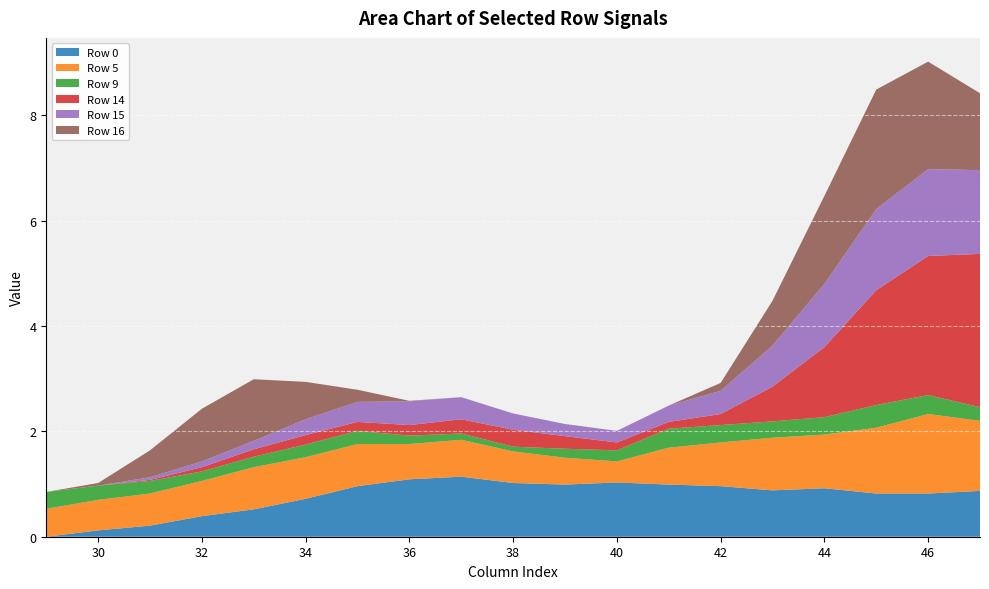

Reading right to left, what are all the values shown in this chart?

Row 0: 0.9	0.8	0.8	0.9	0.9	1.0	1.0	1.0	1.0	1.0	1.1	1.1	1.0	0.7	0.5	0.4	0.2	0.1	0.0
Row 5: 1.3	1.5	1.2	1.0	1.0	0.8	0.7	0.4	0.5	0.6	0.7	0.7	0.8	0.8	0.8	0.7	0.6	0.6	0.5
Row 9: 0.3	0.4	0.4	0.3	0.3	0.3	0.4	0.2	0.2	0.1	0.1	0.2	0.2	0.2	0.2	0.2	0.2	0.3	0.3
Row 14: 2.9	2.6	2.2	1.3	0.7	0.2	0.1	0.1	0.2	0.3	0.3	0.2	0.2	0.2	0.1	0.1	0.0	0.0	0.0
Row 15: 1.6	1.6	1.5	1.2	0.8	0.4	0.3	0.2	0.2	0.3	0.4	0.5	0.4	0.3	0.2	0.1	0.1	0.0	0.0
Row 16: 1.5	2.0	2.3	1.7	0.8	0.1	0.0	0.0	0.0	0.0	0.0	0.0	0.2	0.7	1.2	1.0	0.5	0.1	0.0